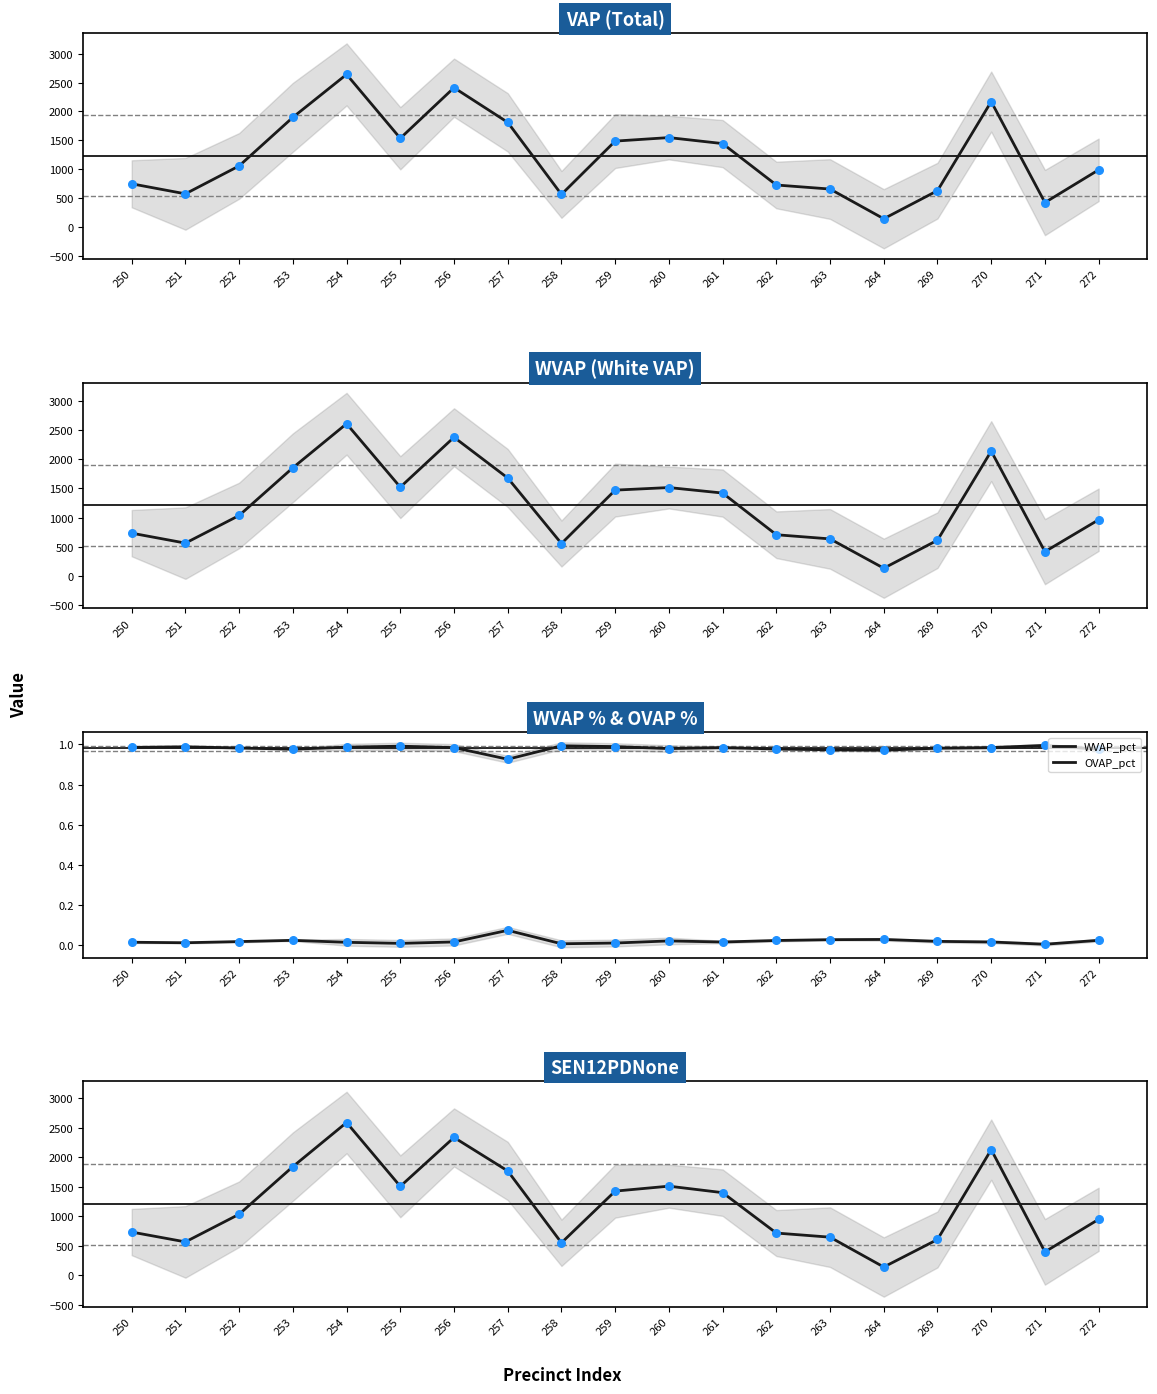

What is the total value across all series at 254?

7835.0